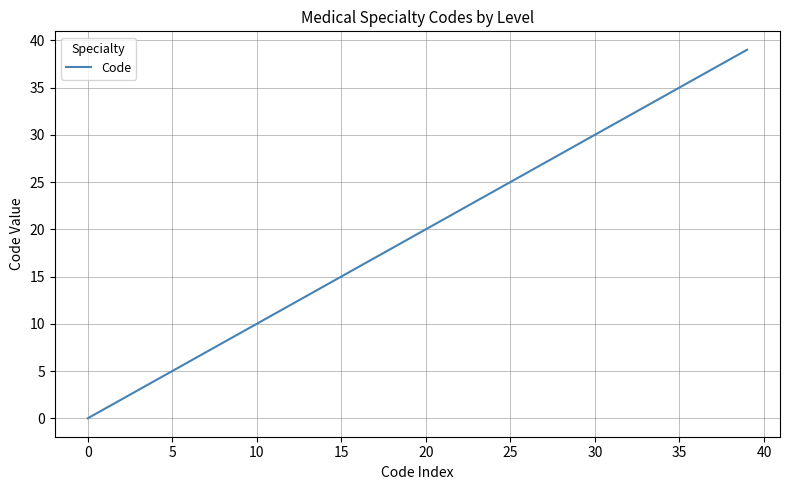

What is the difference between the maximum and minimum values?

39